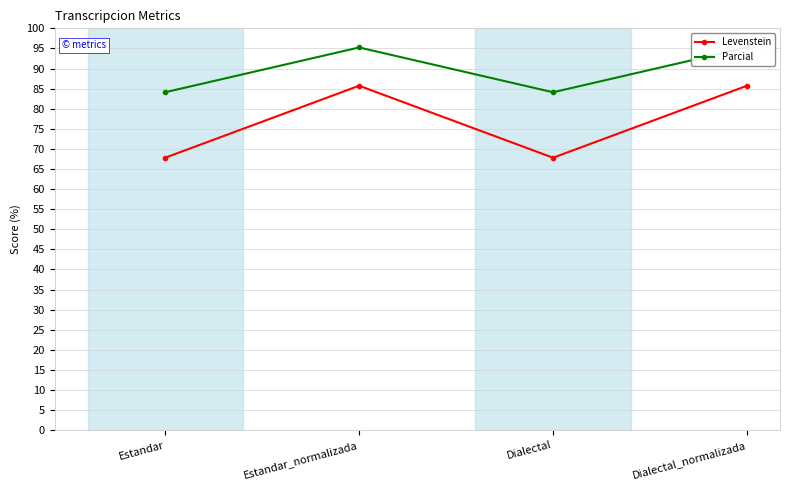

True or false: Levenstein and Parcial intersect in this chart.

False